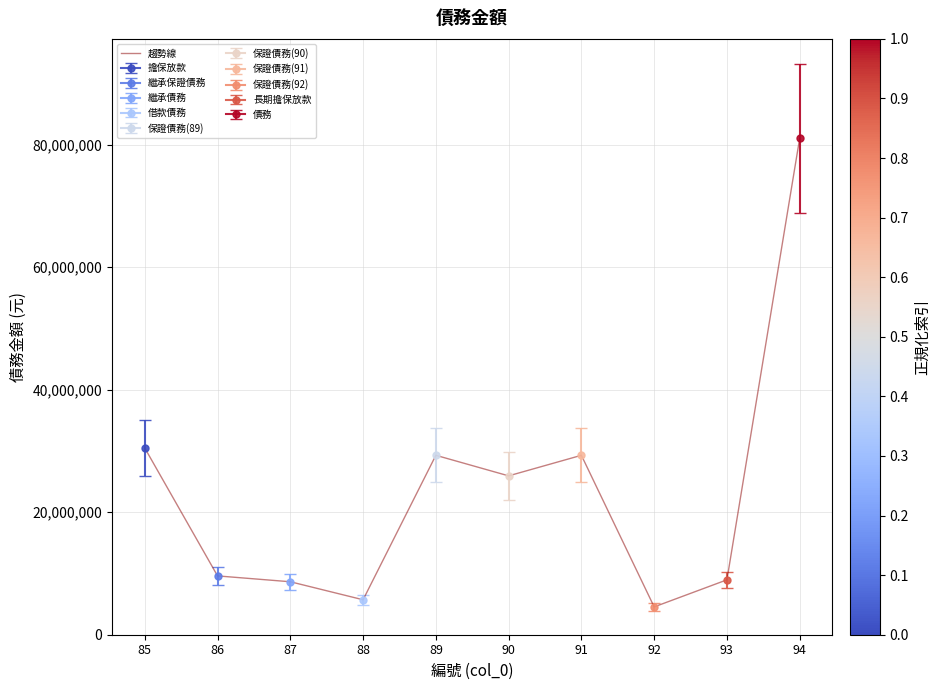

Count the number of values greater than 25934529.

4